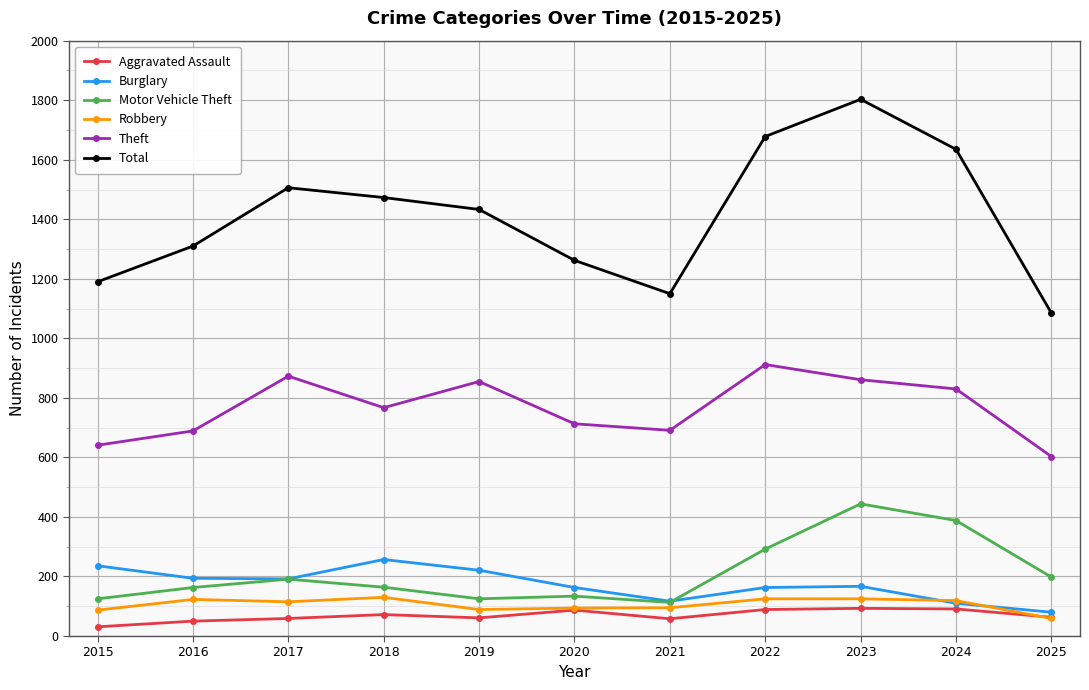

Is the value of Burglary at 2015 greater than the value of Total at 2016?

No